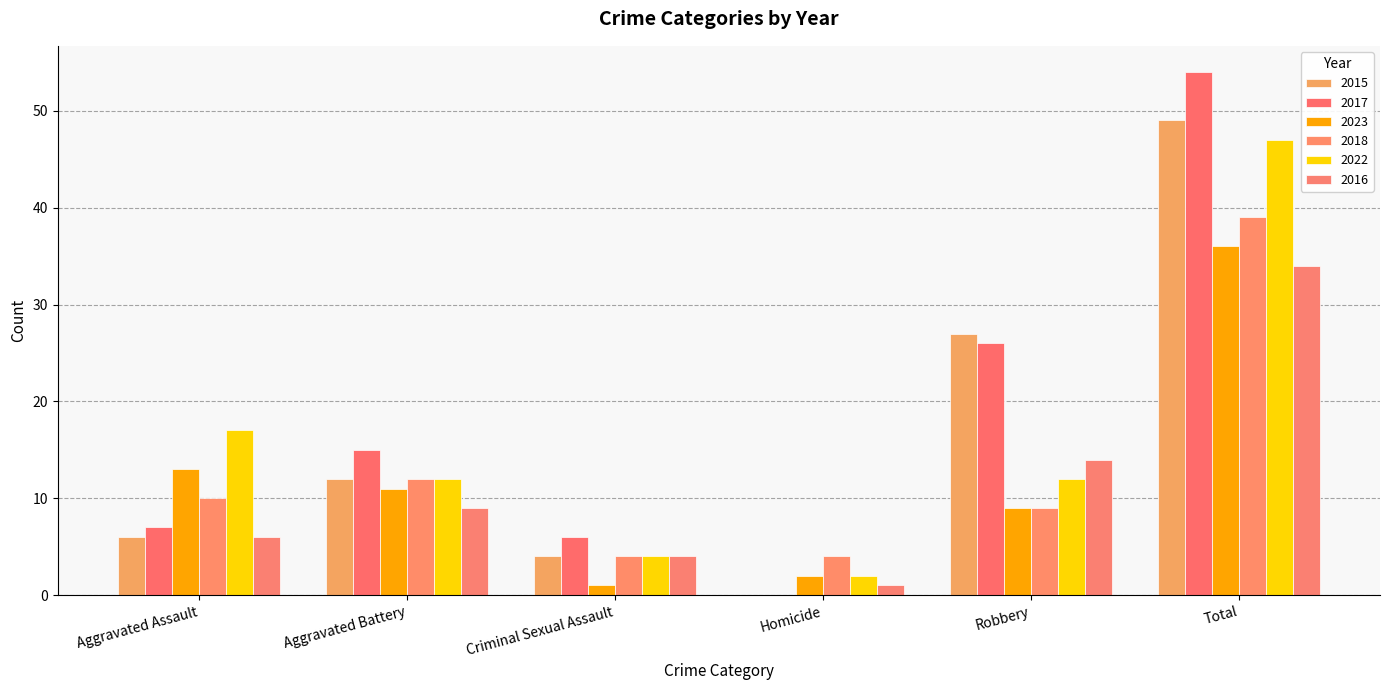

At which category is the sum across all series the highest?

Total